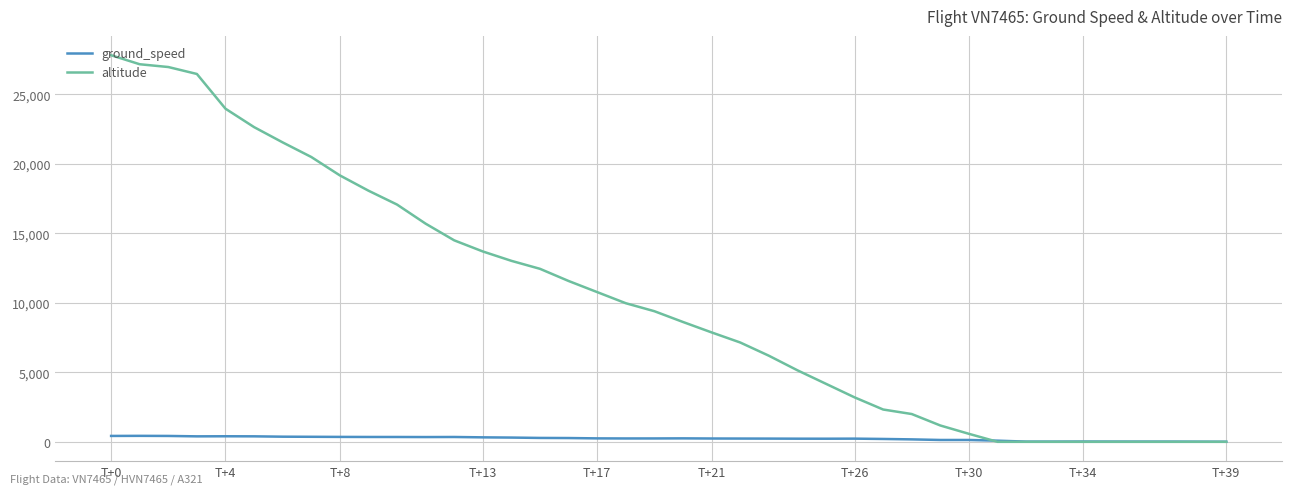

What is the highest value of the altitude series?

27825